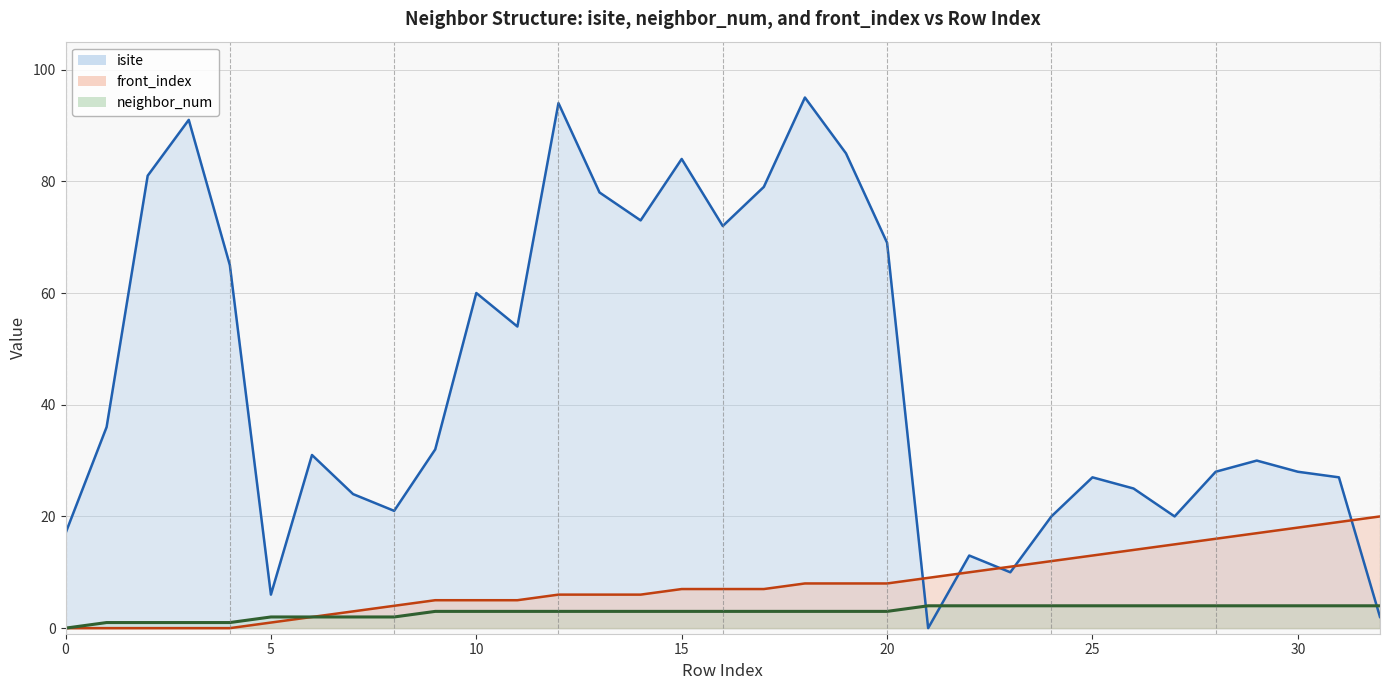

Reading right to left, transcribe all the data shown in this chart.

isite: 32=2	31=27	30=28	29=30	28=28	27=20	26=25	25=27	24=20	23=10	22=13	21=0	20=69	19=85	18=95	17=79	16=72	15=84	14=73	13=78	12=94	11=54	10=60	9=32	8=21	7=24	6=31	5=6	4=65	3=91	2=81	1=36	0=17
neighbor_num: 32=4	31=4	30=4	29=4	28=4	27=4	26=4	25=4	24=4	23=4	22=4	21=4	20=3	19=3	18=3	17=3	16=3	15=3	14=3	13=3	12=3	11=3	10=3	9=3	8=2	7=2	6=2	5=2	4=1	3=1	2=1	1=1	0=0
front_index: 32=20	31=19	30=18	29=17	28=16	27=15	26=14	25=13	24=12	23=11	22=10	21=9	20=8	19=8	18=8	17=7	16=7	15=7	14=6	13=6	12=6	11=5	10=5	9=5	8=4	7=3	6=2	5=1	4=0	3=0	2=0	1=0	0=0